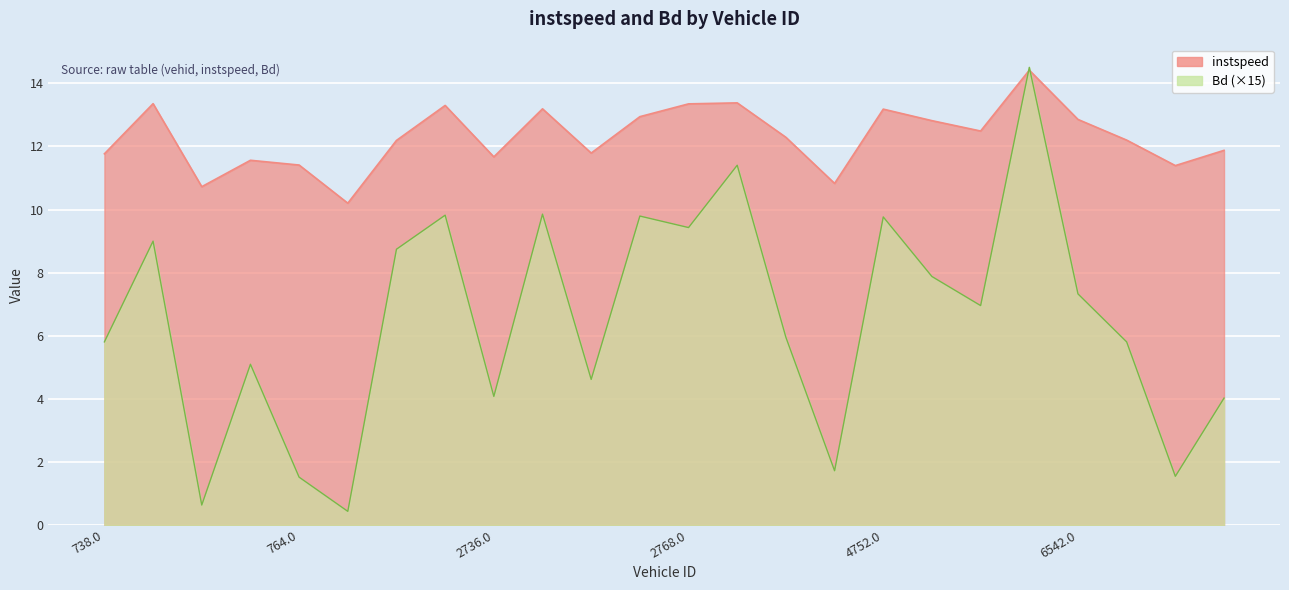

At how many categories does at least one series exceed 8?

24